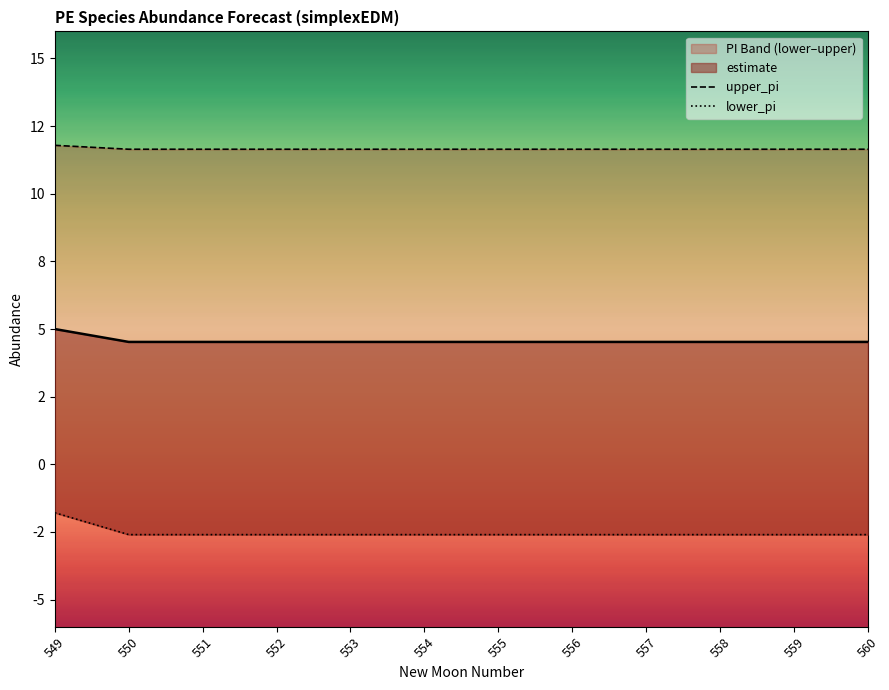

What is the sum of the lower_pi values at 556 and 549?

-4.4